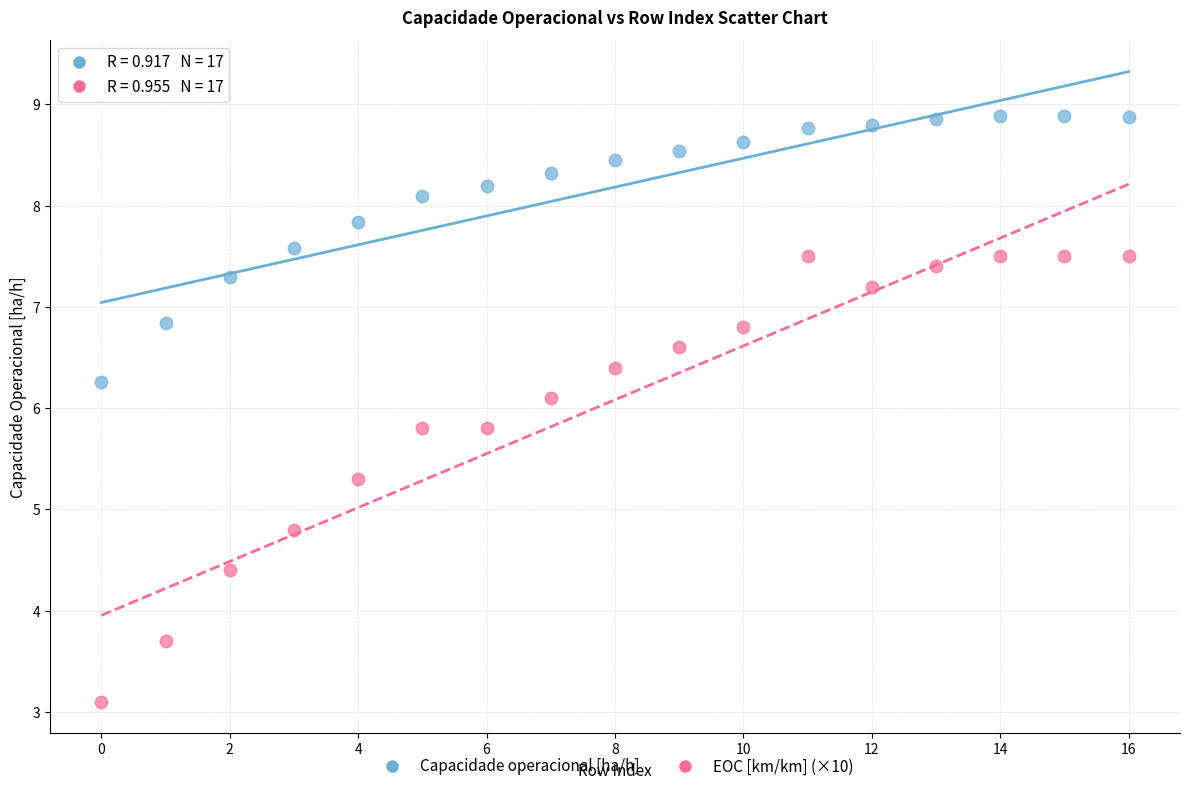

Which series has the largest Y range (max minus min)?

EOC [km/km] (×10)